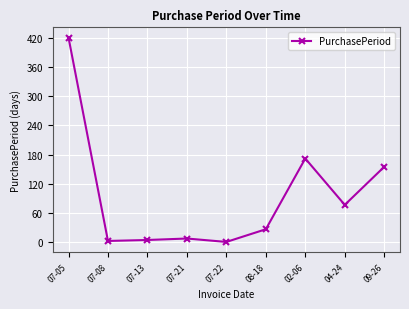

What is the ratio of the value at 09-26 to the value at 07-05?

0.4